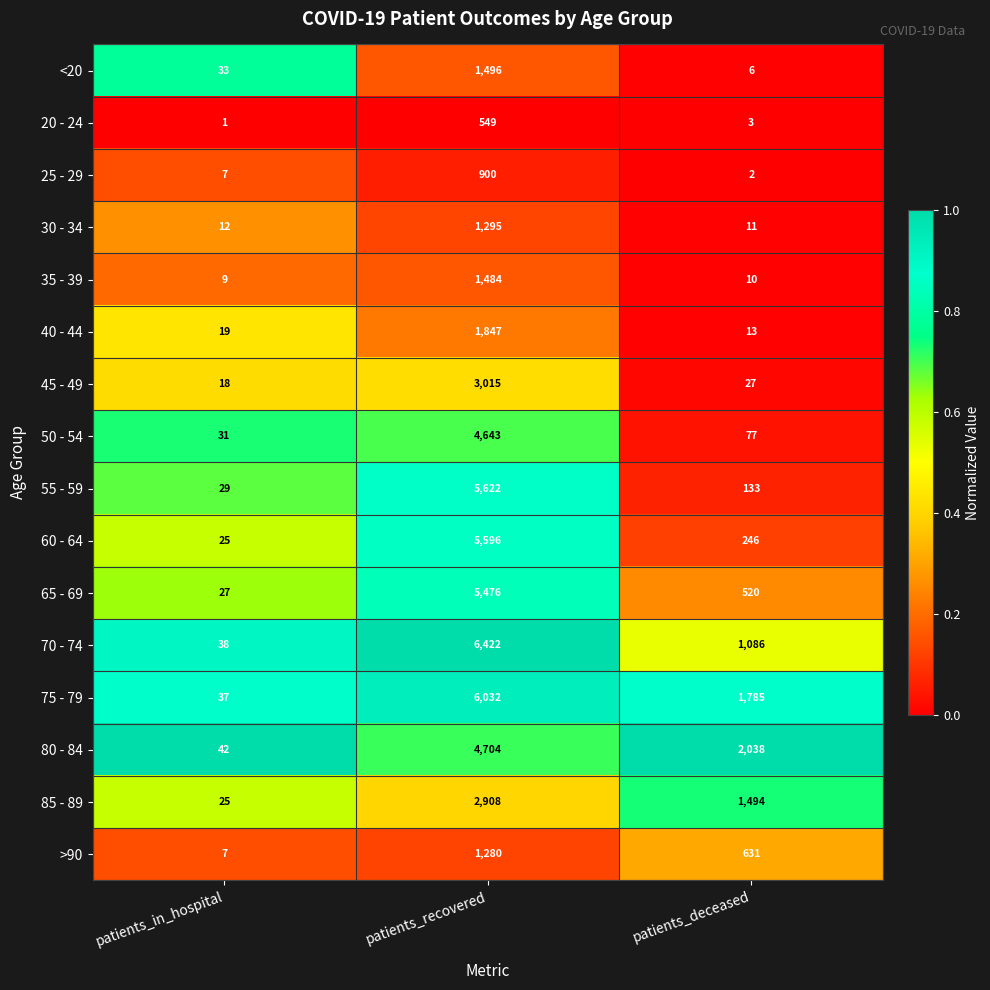

At which label is 80 - 84 closest to 2373?

patients_deceased